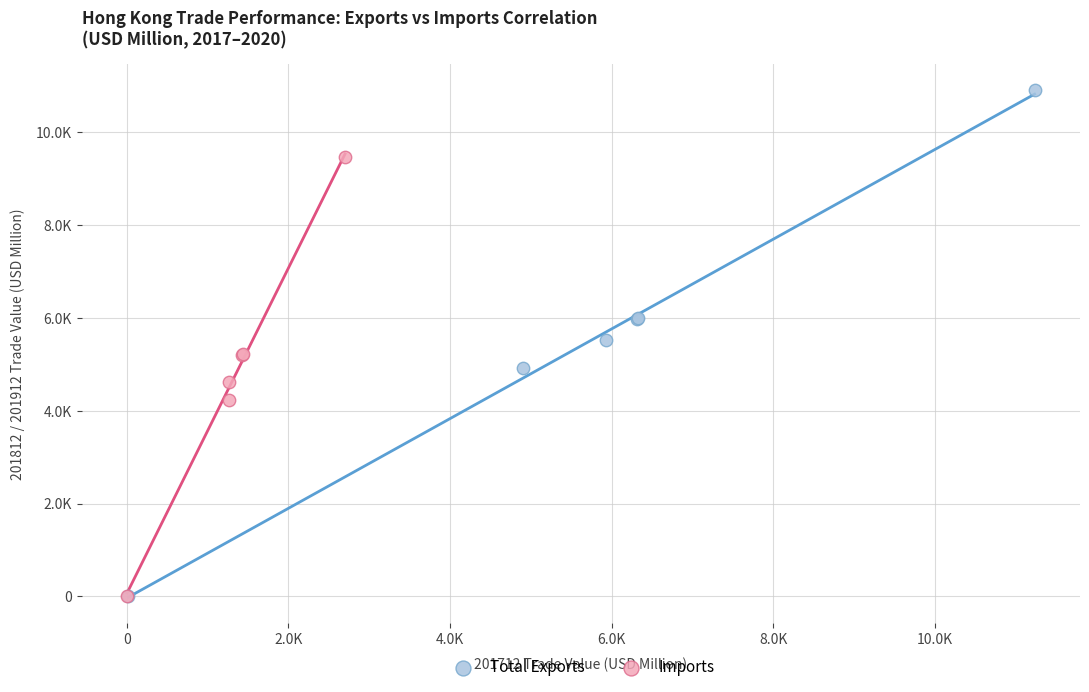

What are all the series names shown in the legend?

Total Exports, Imports